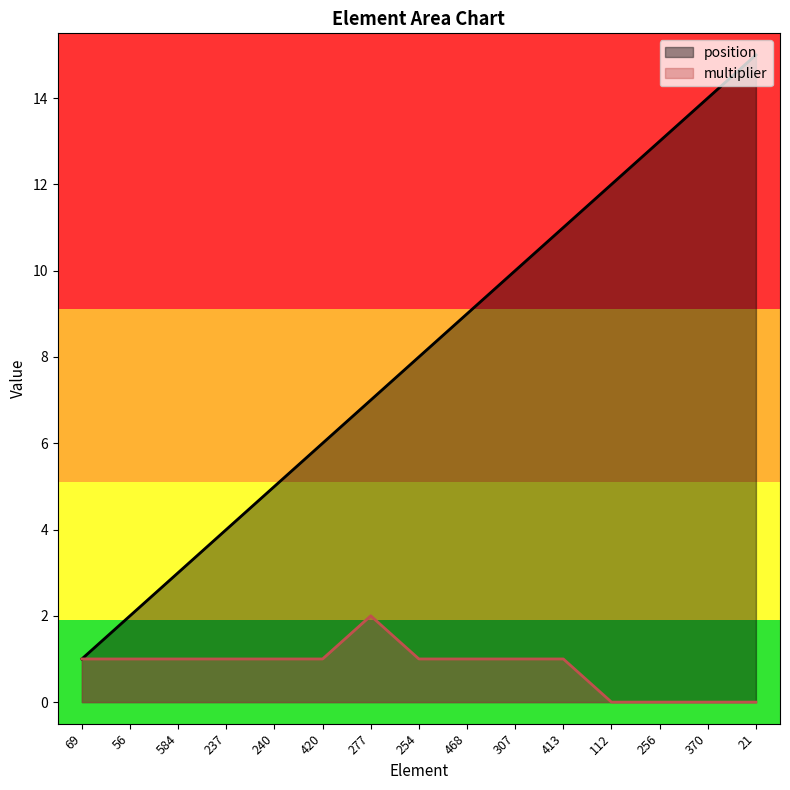

What are all the series names shown in the legend?

position, multiplier